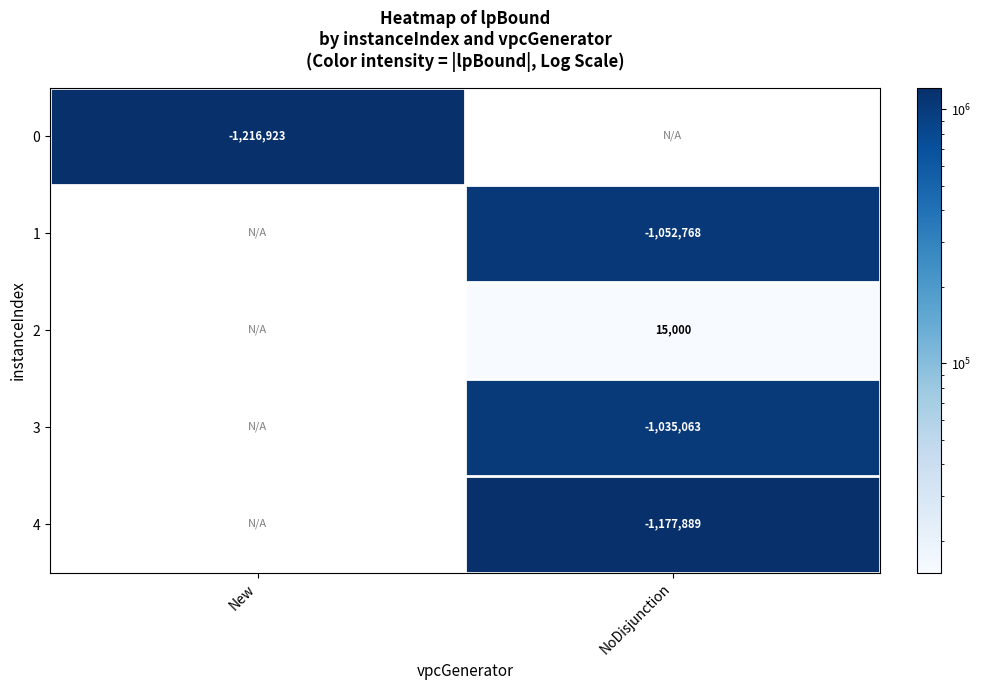

At how many categories does at least one series exceed 327133?

2